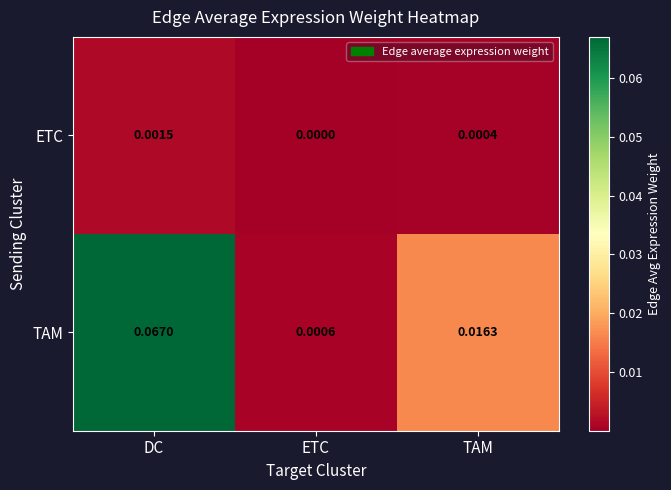

Which series changed the most between DC and TAM?

TAM